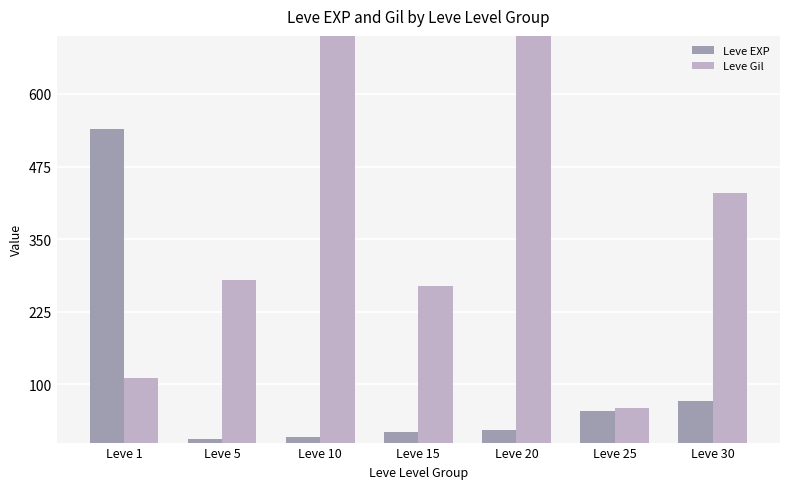

Rank the series at Leve 5 from lowest to highest value.

Leve EXP, Leve Gil